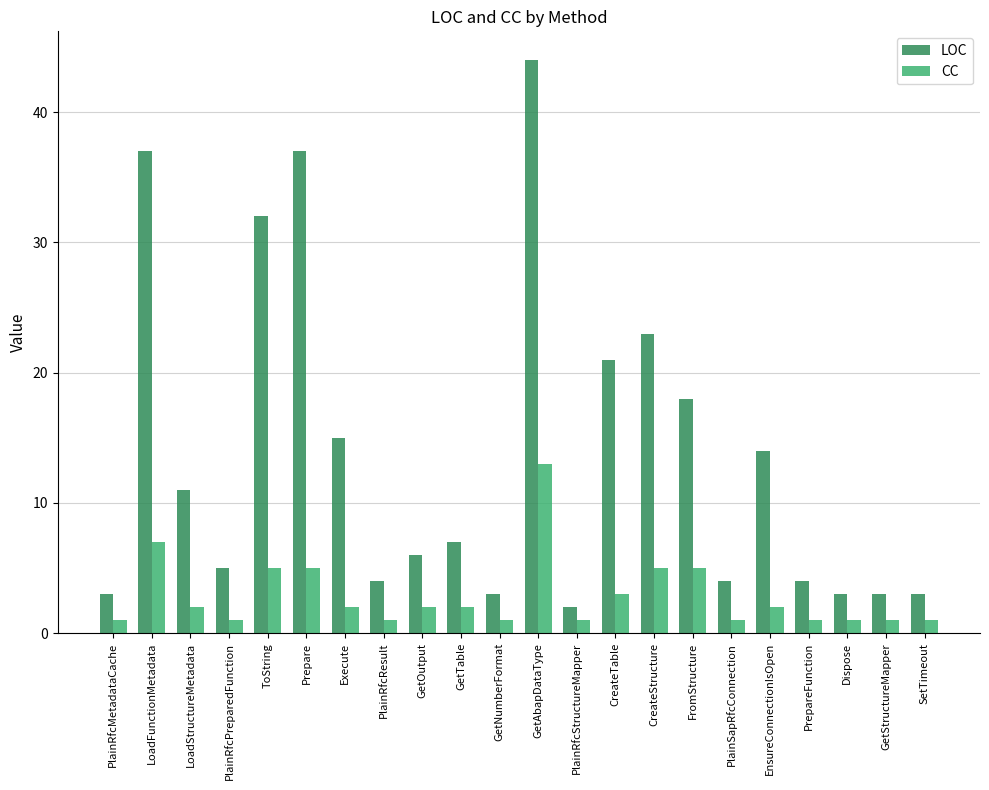

The value of CC at GetTable is 2. True or false?

True